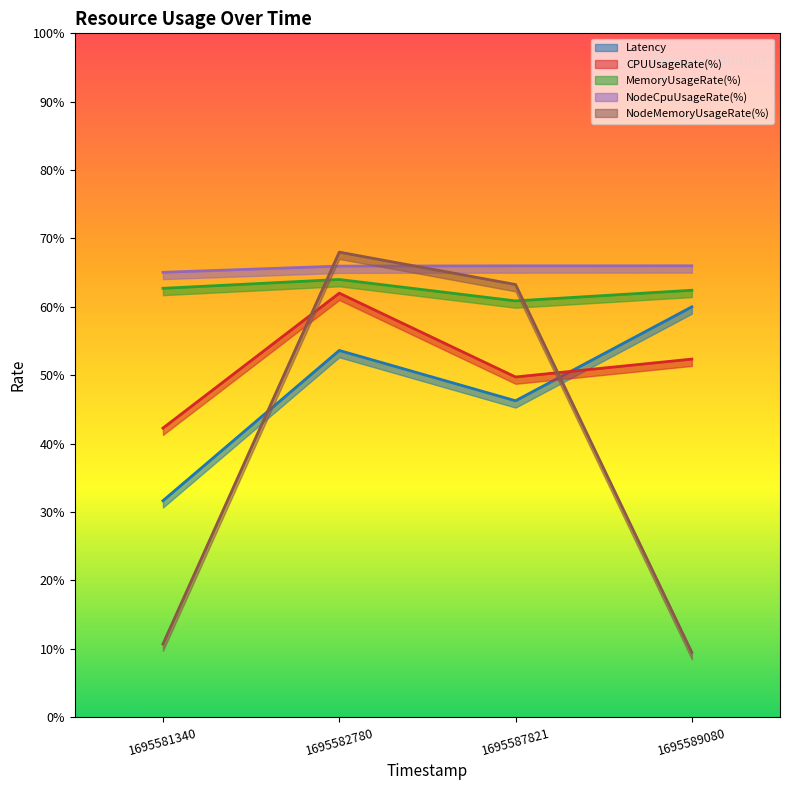

What is the difference between the maximum and minimum values in the MemoryUsageRate(%) series?

3.1